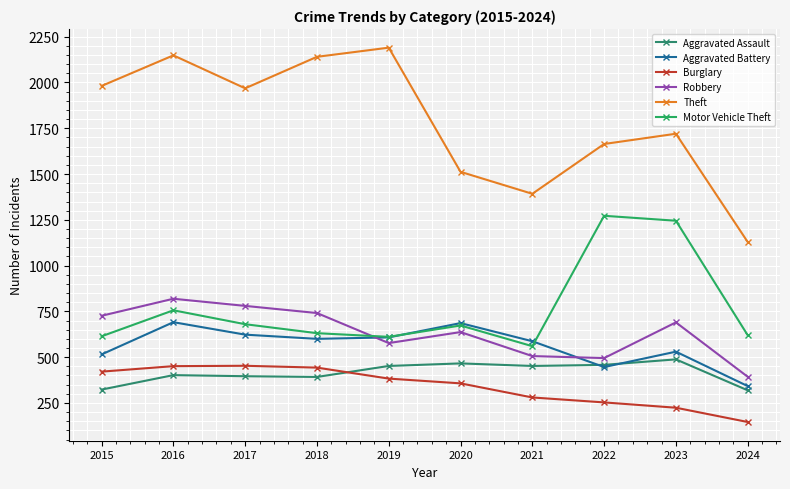

What is the value of the Motor Vehicle Theft point at the 6th from the left?

673